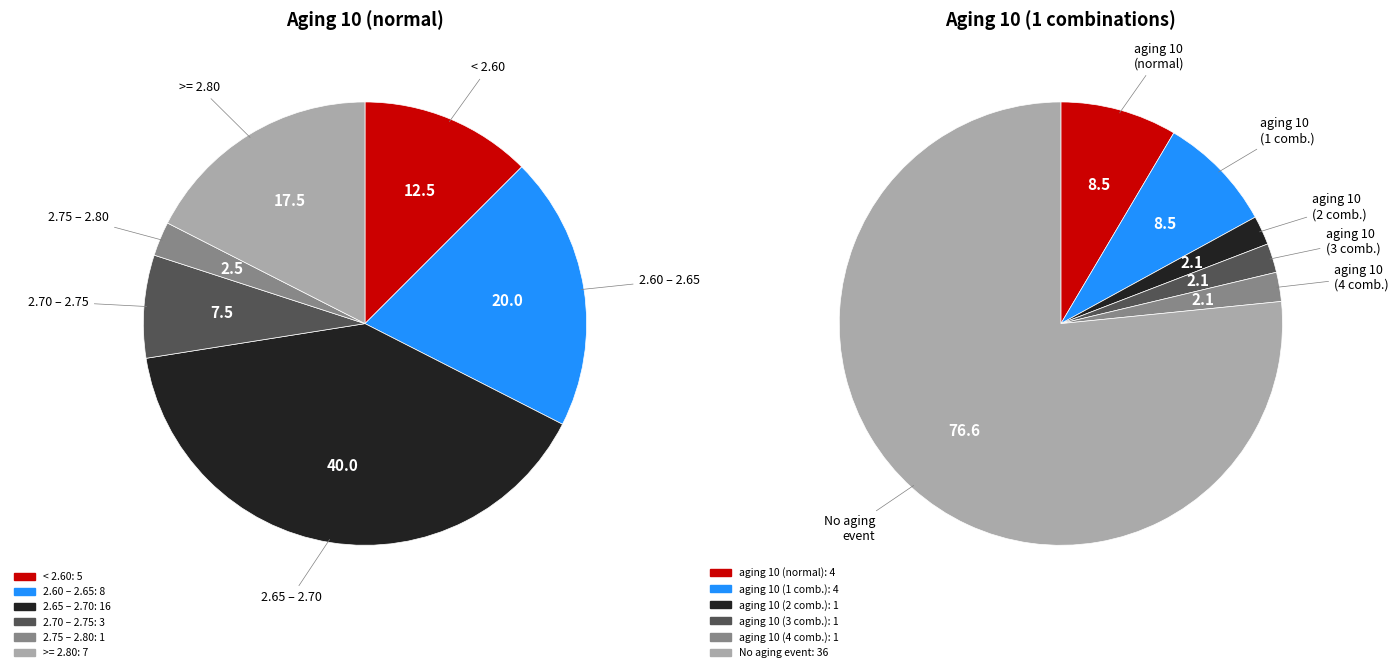

Rank the series by their maximum value, from lowest to highest.

aging 10 (2 combinations), aging 10 (3 combinations), aging 10 (4 combinations), aging 10 (normal), aging 10 (1 combinations)